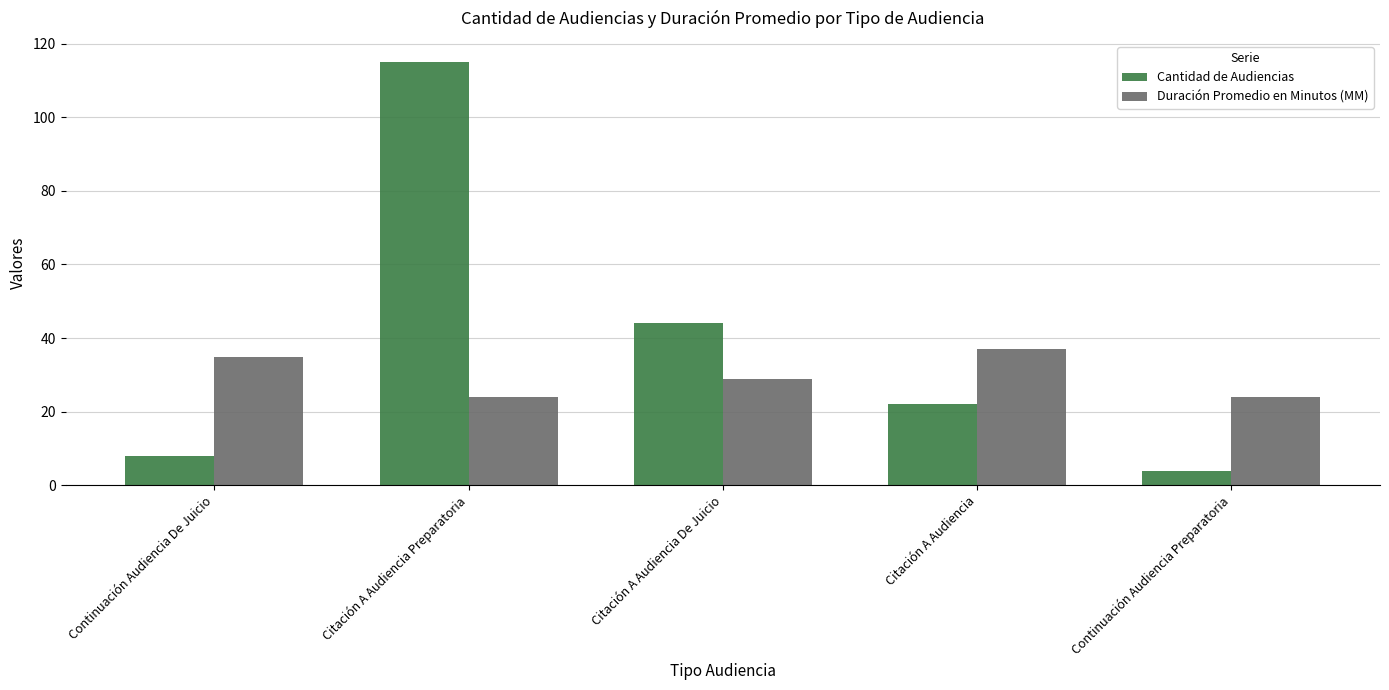

Which series changed the most between Continuación Audiencia De Juicio and Continuación Audiencia Preparatoria?

Duración Promedio en Minutos (MM)